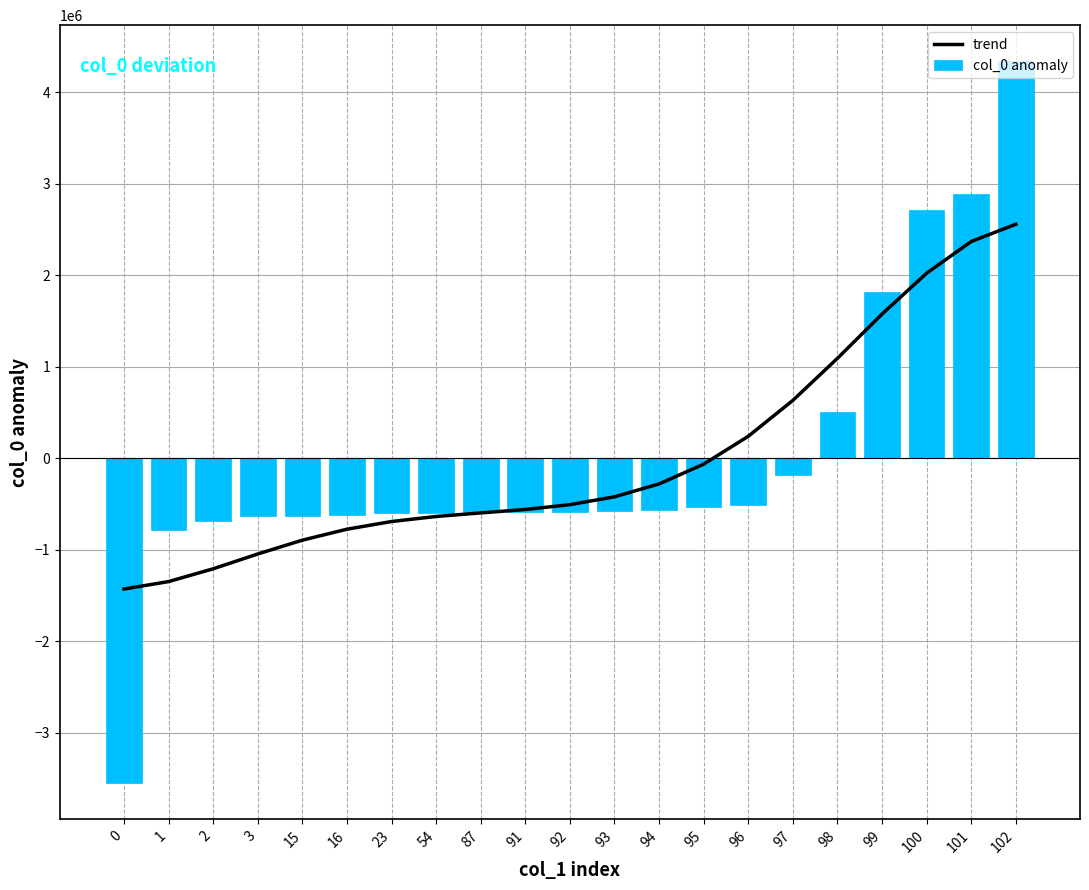

What is the value of the col_0 anomaly bar at the 11th from the left?

-585493.2